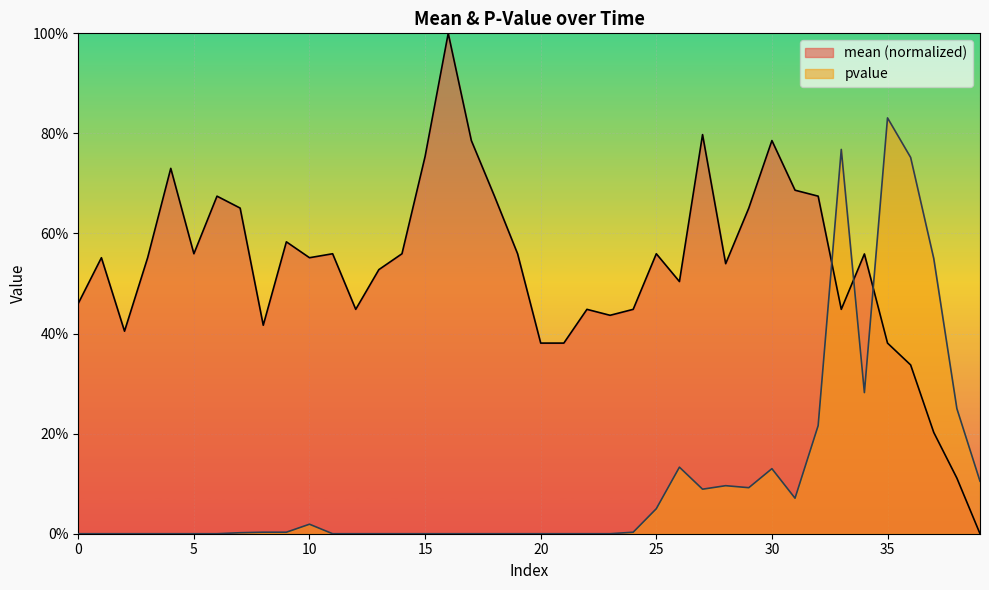

Which series ends up on top after the final intersection of mean and pvalue?

pvalue